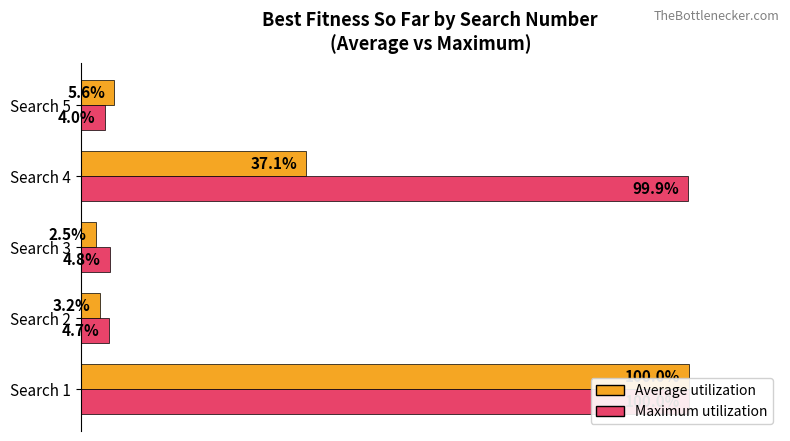

The Average utilization series shows 5.6 at 80. True or false?

True